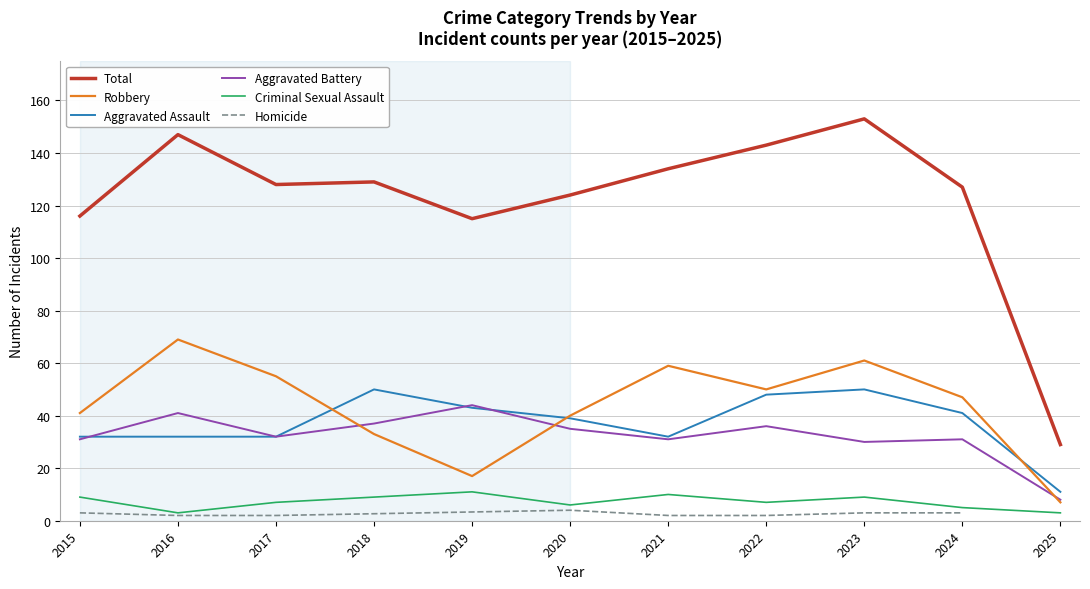

True or false: Total and Aggravated Assault intersect in this chart.

False